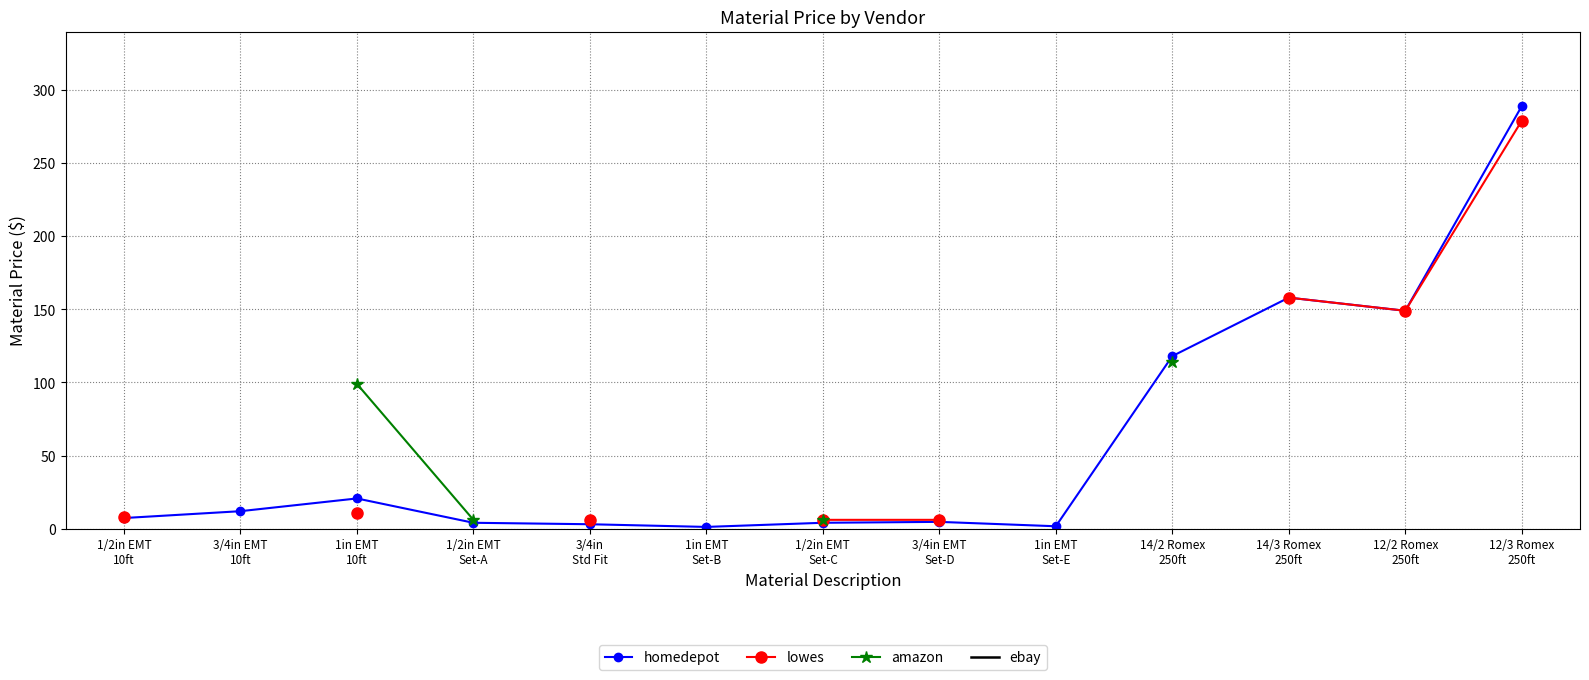

What is the label of the 12th point from the right?

3/4in EMT
10ft